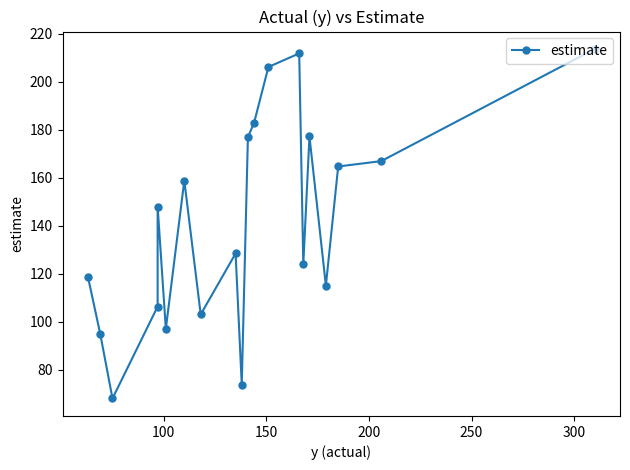

The value at 200 is 24.1. True or false?

False